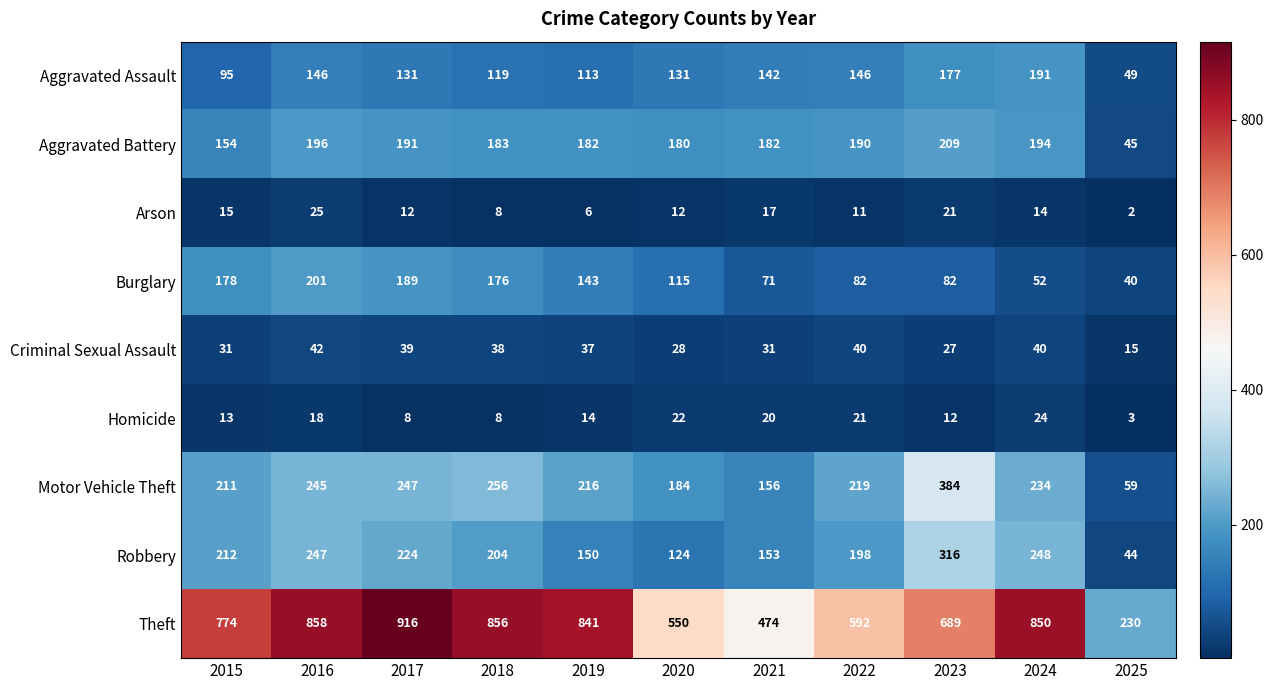

Which category has the lowest value across all series?

2025